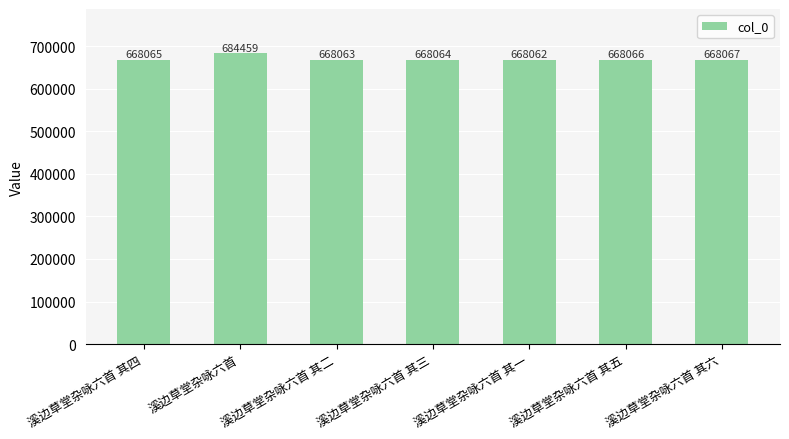

What is the greatest value displayed?

684459